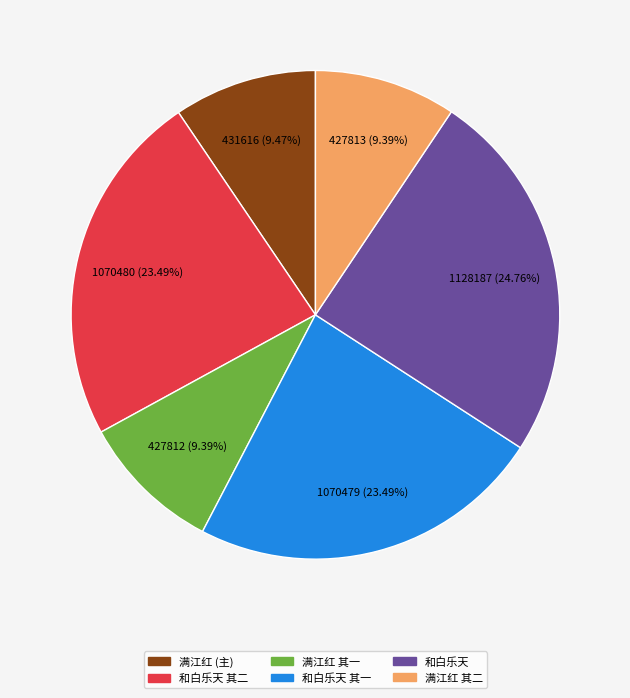

Does 满江红 其一 represent more than half of the total?

No